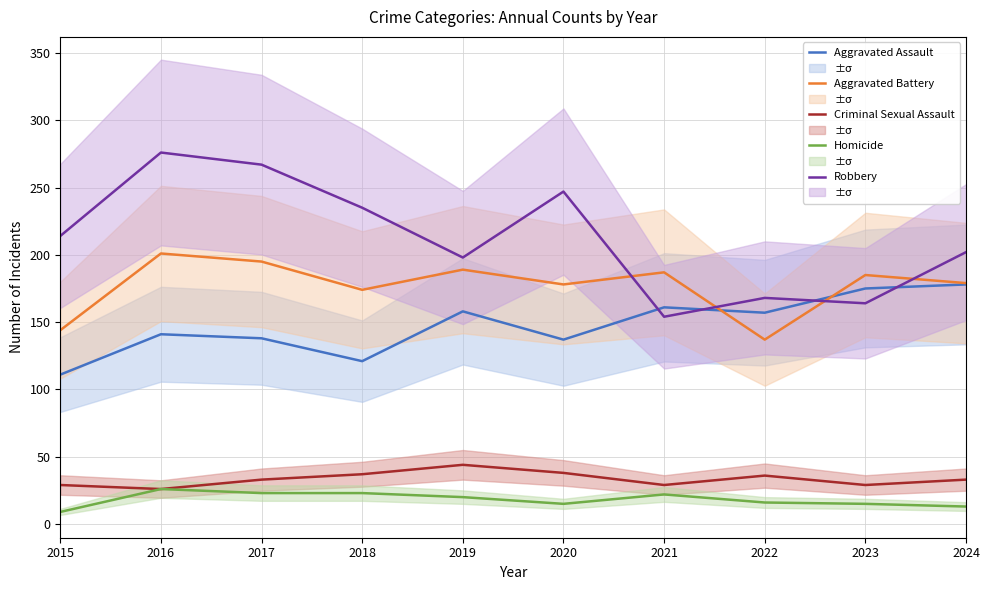

What is the difference between the highest and lowest values at 2019?

178